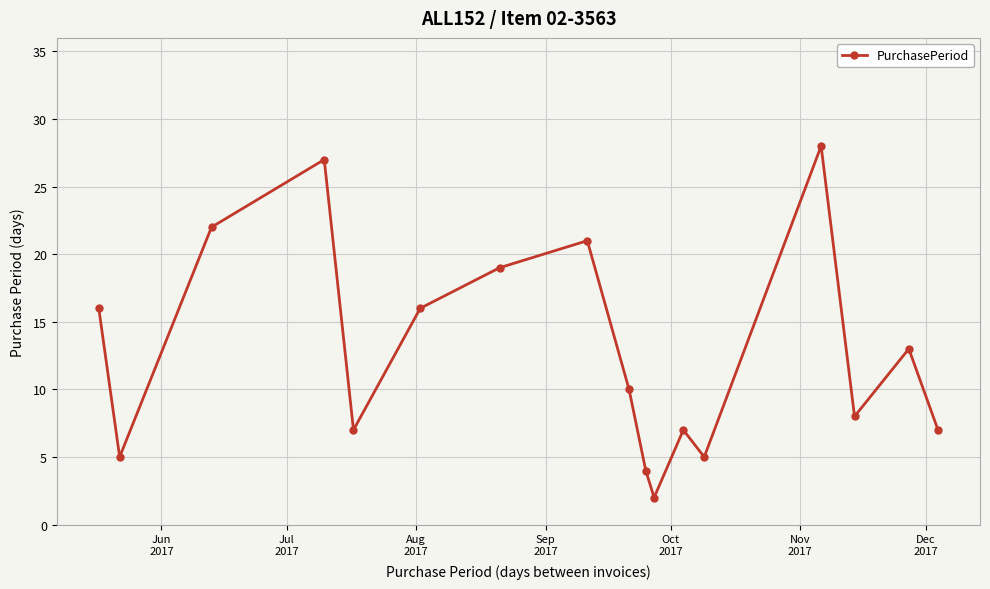

What is the value of the 15th point from the left?

8